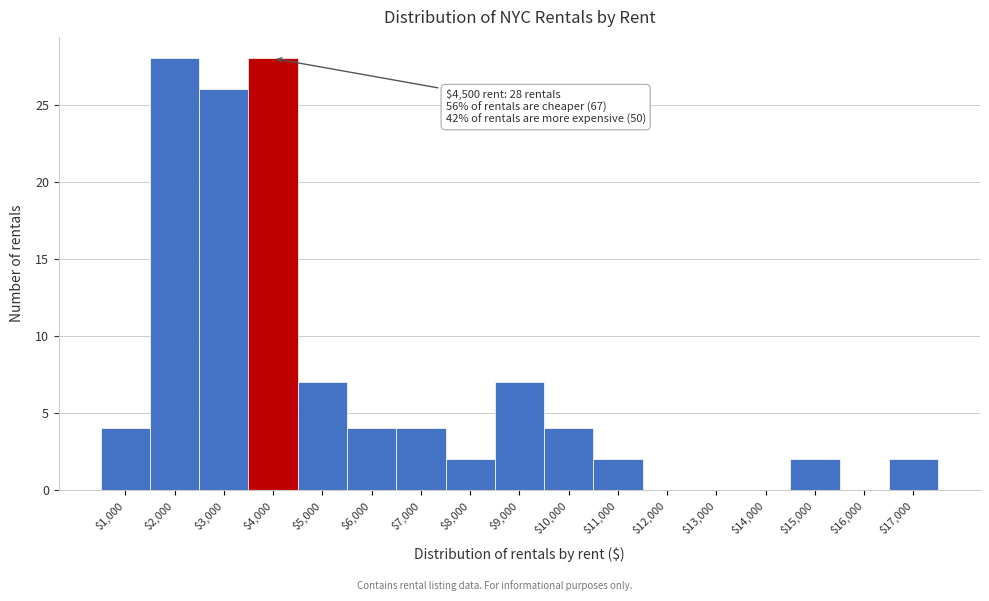

What is the sum of all values?

120